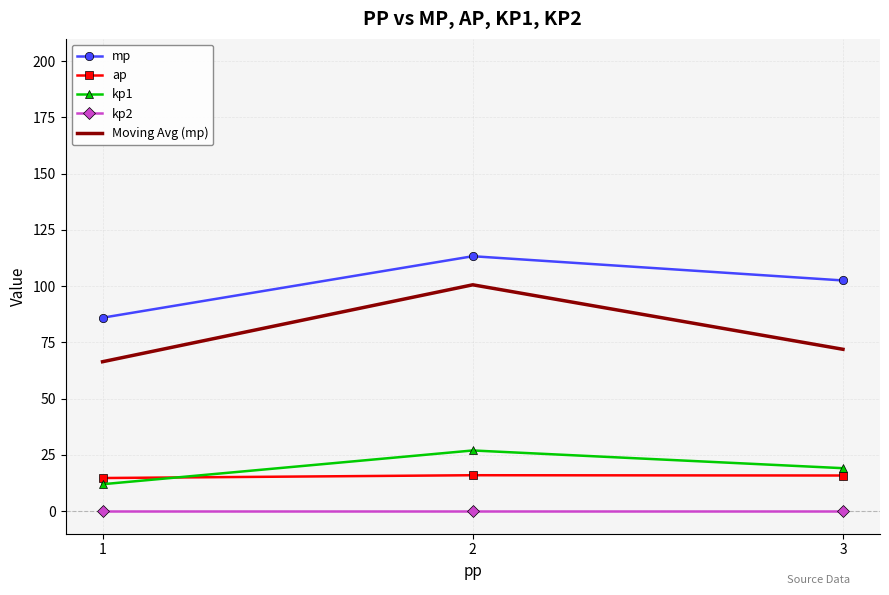

What is the minimum value for Moving Avg (mp)?

66.4